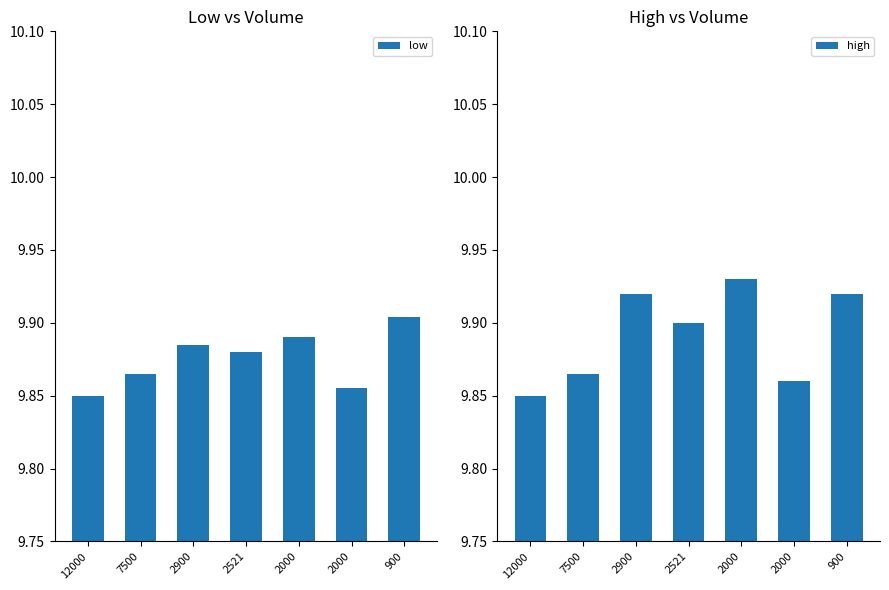

Which series has the largest total across all categories?

high